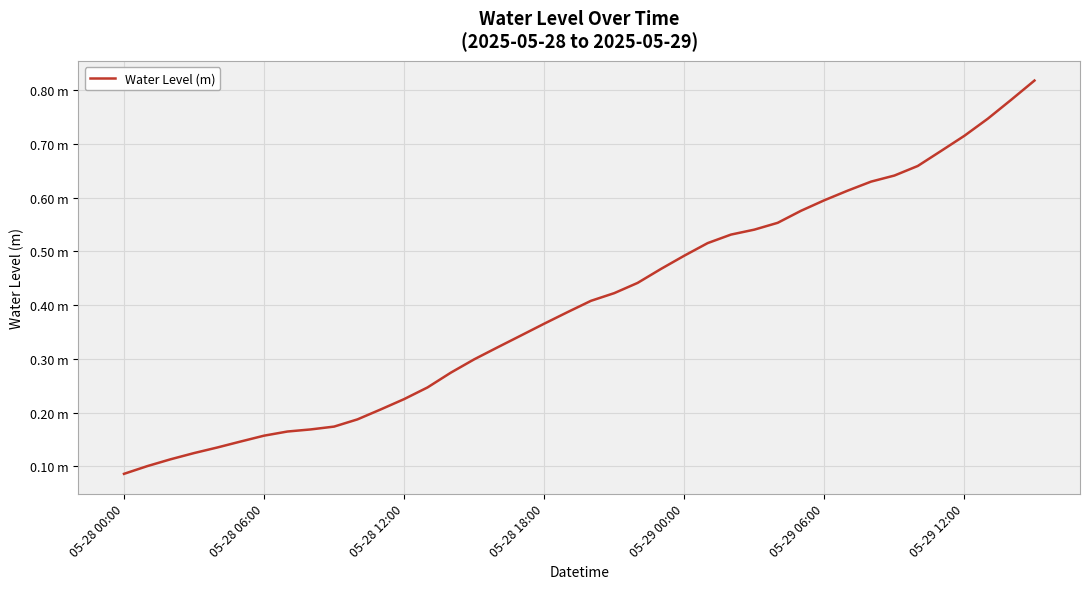

Does the chart have visible grid lines?

Yes